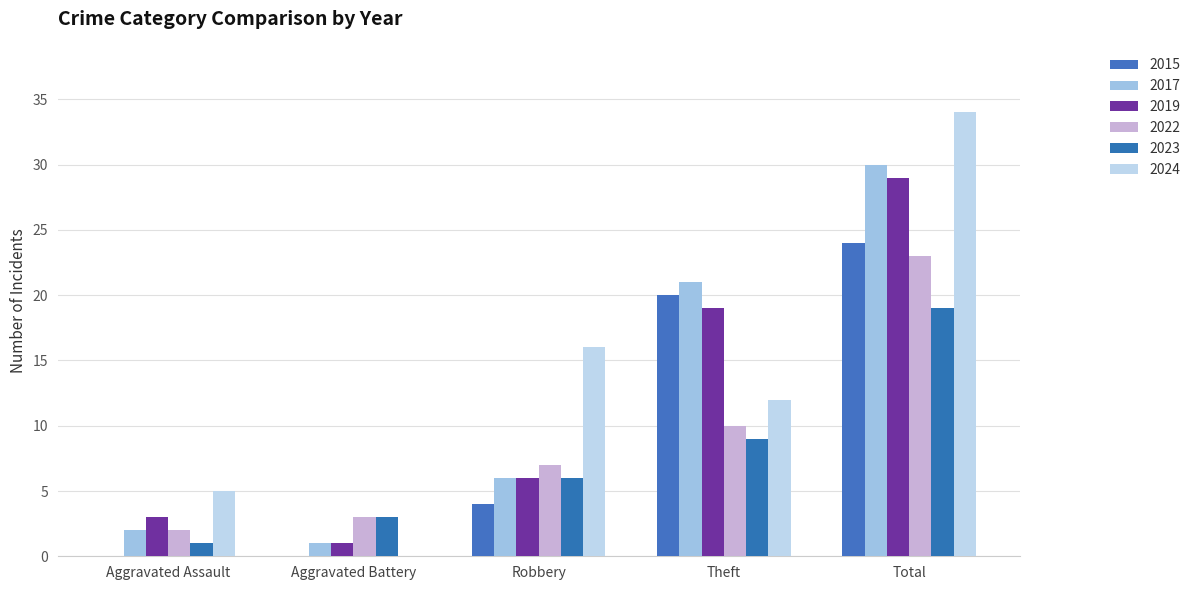

The value of 2022 at Total is 38. True or false?

False